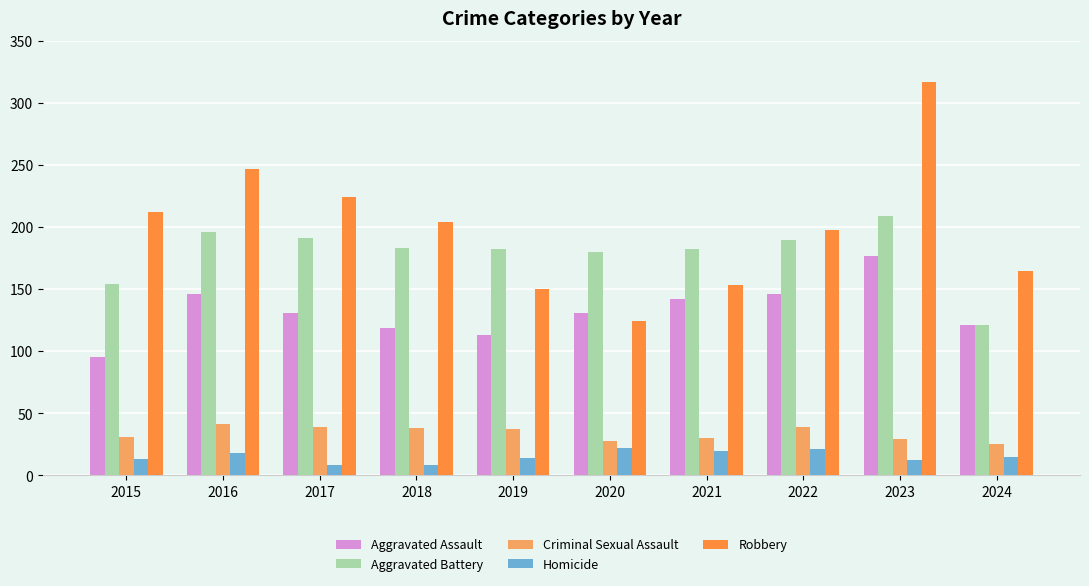

How many values in the Criminal Sexual Assault series are below 37?

5